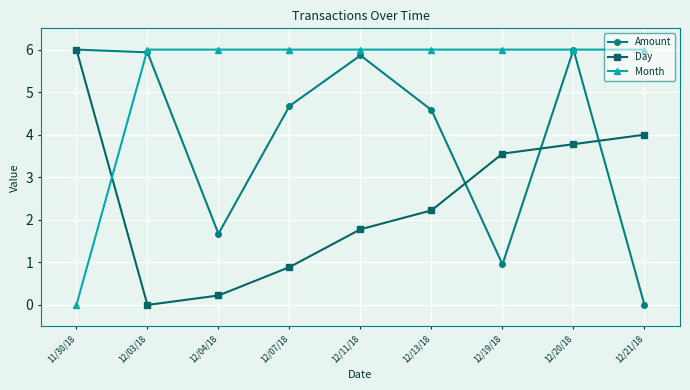

How many data points in Day are above 2?

5